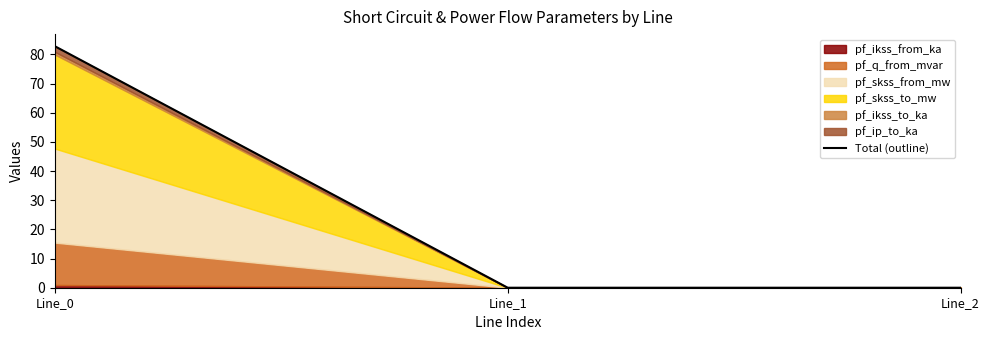

Does the chart display data point markers on the line(s)?

No